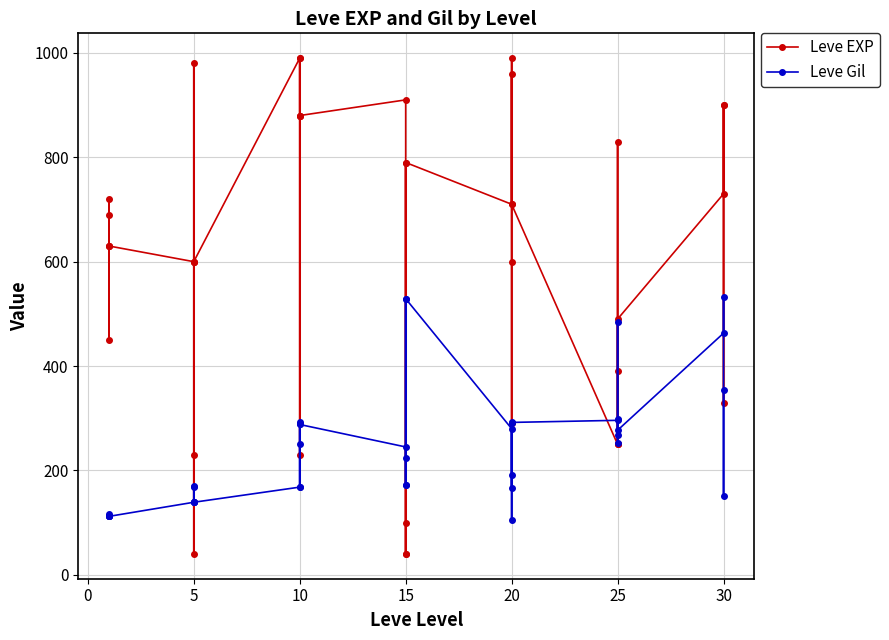

The Leve EXP series shows 1514 at 20. True or false?

False